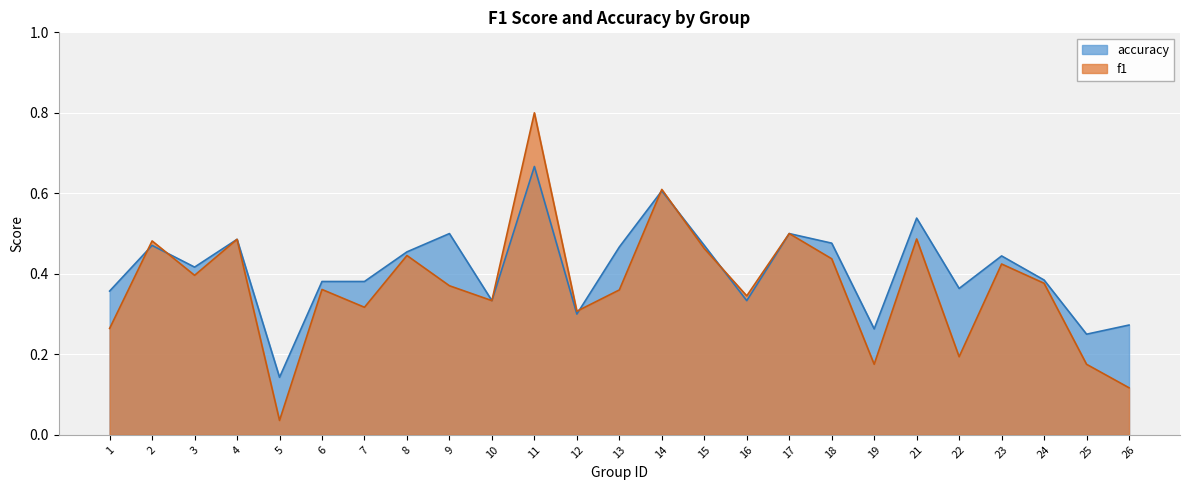

How many times do f1 and accuracy cross each other?

6